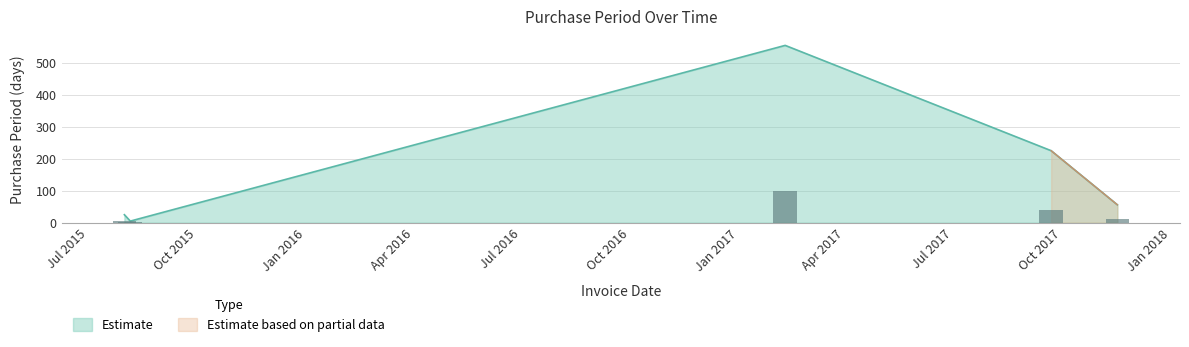

The chart shows a value of 56 at 2017-11-17. True or false?

True